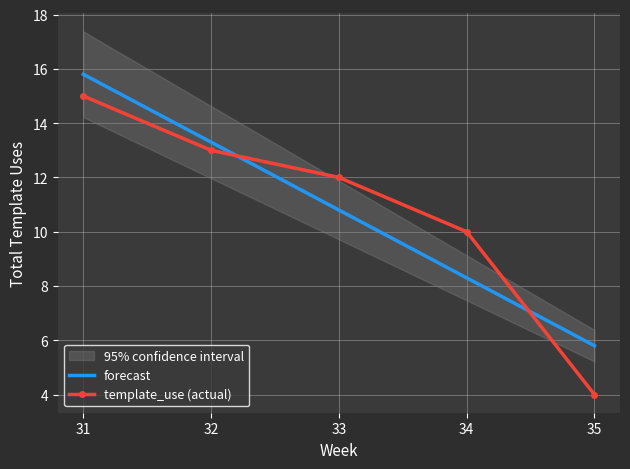

Reading left to right, transcribe all the data shown in this chart.

forecast: 31=15.8	32=13.3	33=10.8	34=8.3	35=5.8
template_use (actual): 31=15.0	32=13.0	33=12.0	34=10.0	35=4.0